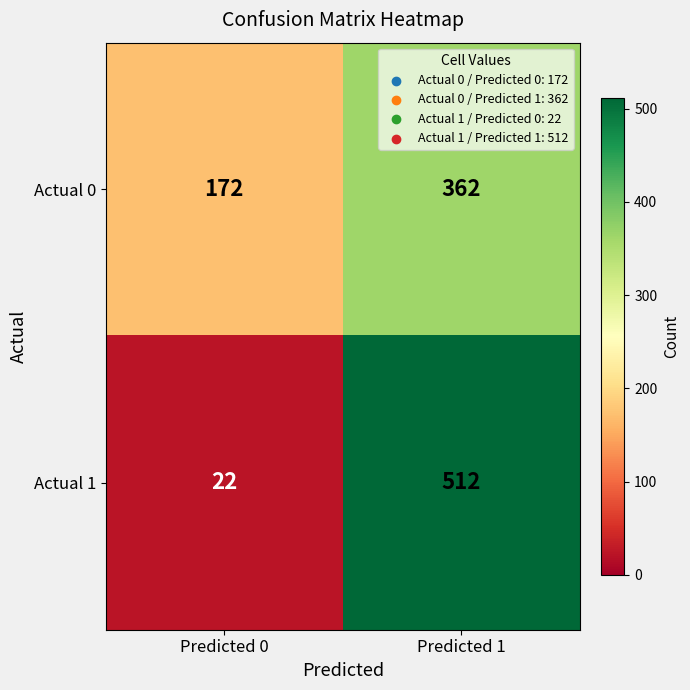

List the series in order of their peak value, highest first.

Actual 1, Actual 0